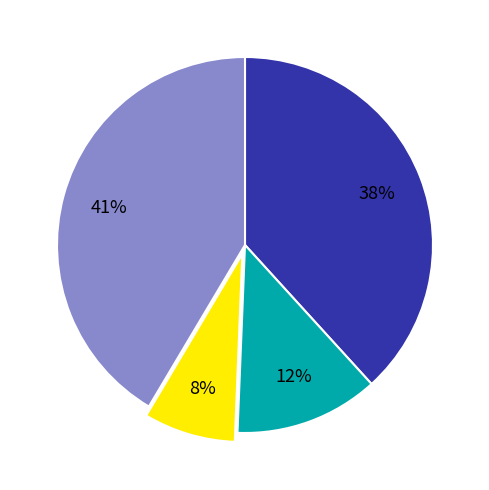

Count the number of slices in the pie.

4